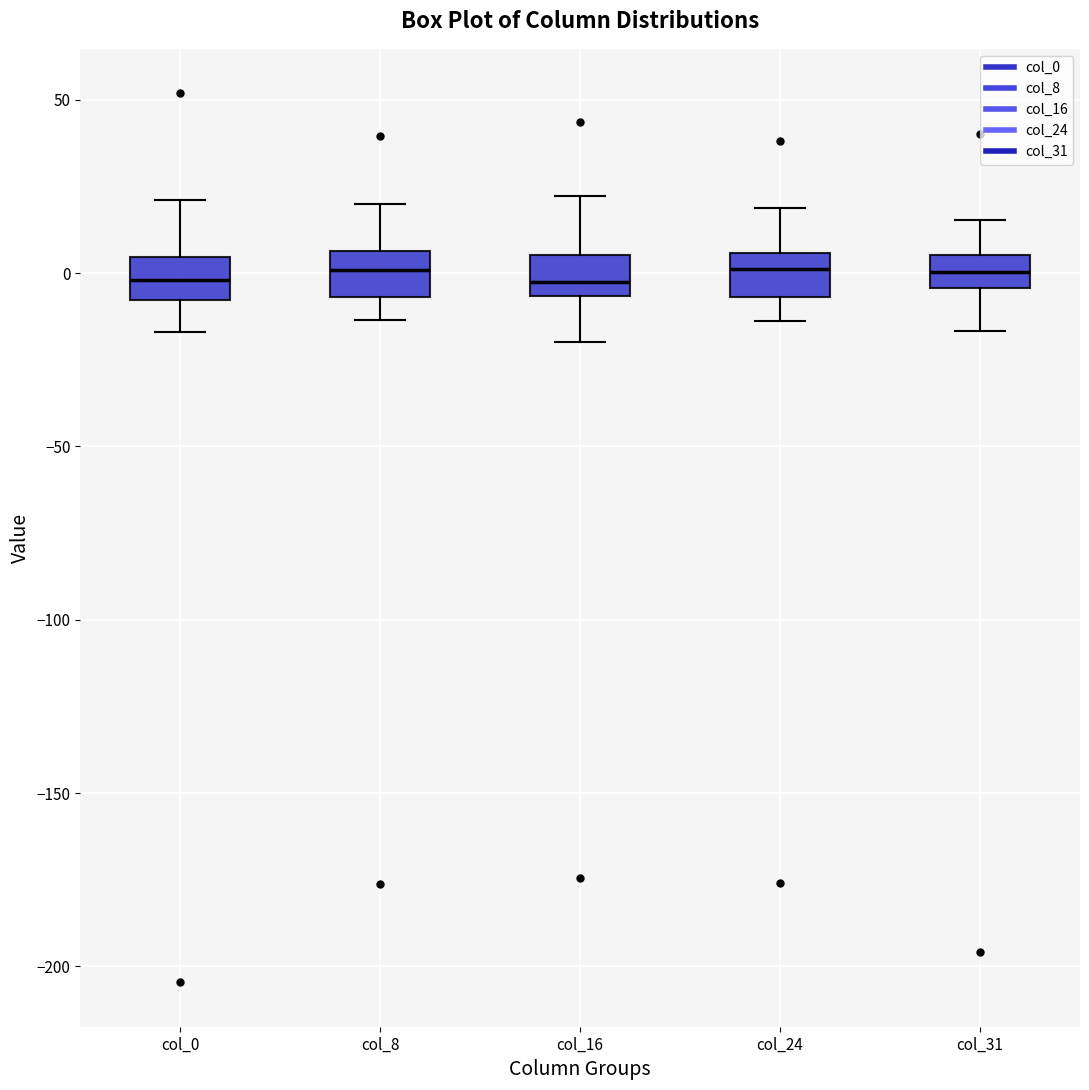

Reading left to right, transcribe this box plot: for each box, give where its median line is, the range the box spans, and where its two whiskers end, as read against the y-axis. The values are not printed on the chart, so give them approximately, as read against the axis.

col_0: median 0, box -10 to 5, whiskers -15 to 20
col_8: median 0, box -5 to 5, whiskers -15 to 20
col_16: median -5 (inside the box), box -5 to 5, whiskers -20 to 20
col_24: median 0, box -5 to 5, whiskers -15 to 20
col_31: median 0, box -5 to 5, whiskers -15 to 15